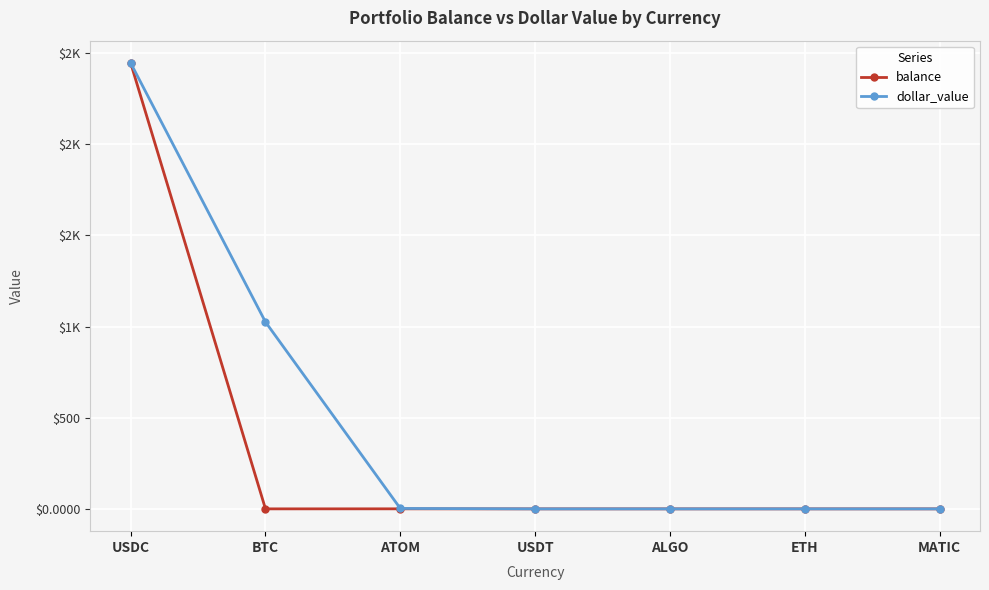

How many intersections are there between dollar_value and balance?

2